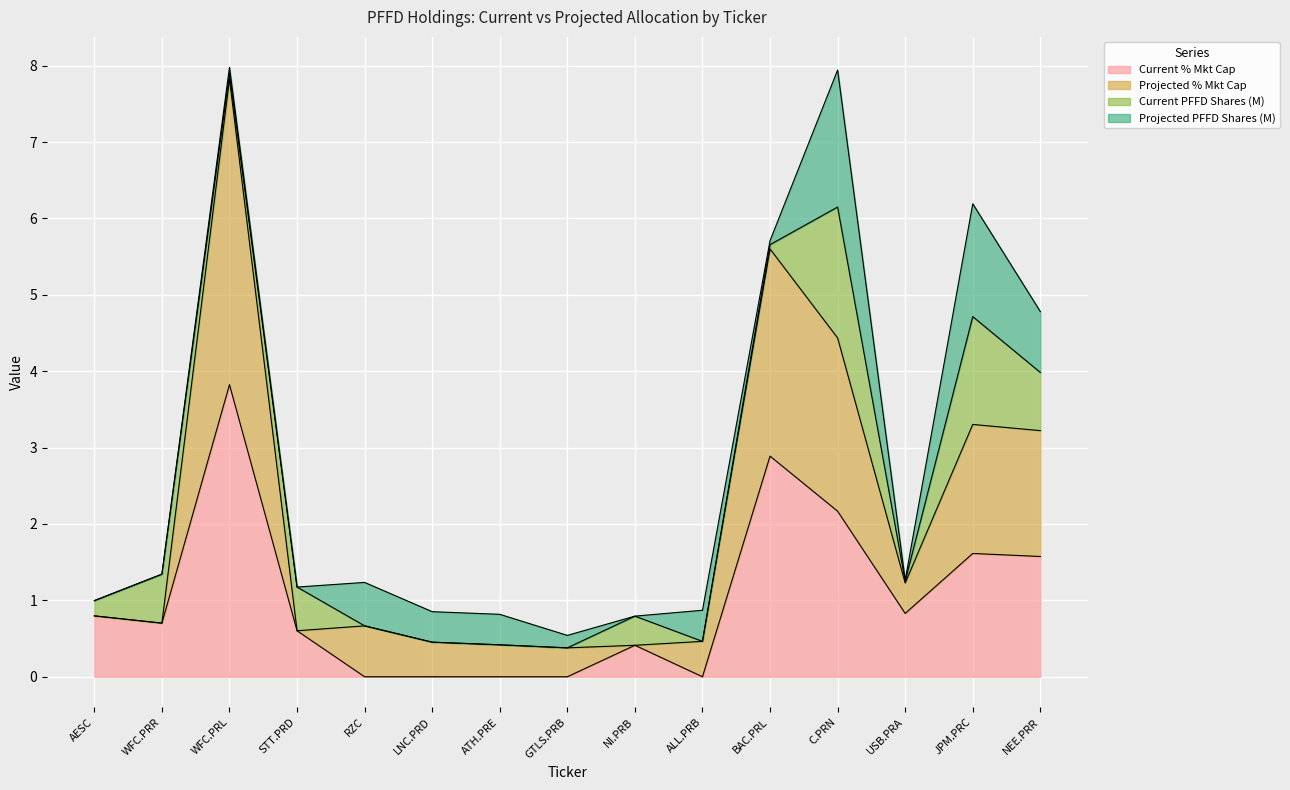

At which label does Current % Mkt Cap reach its peak?

WFC.PRL